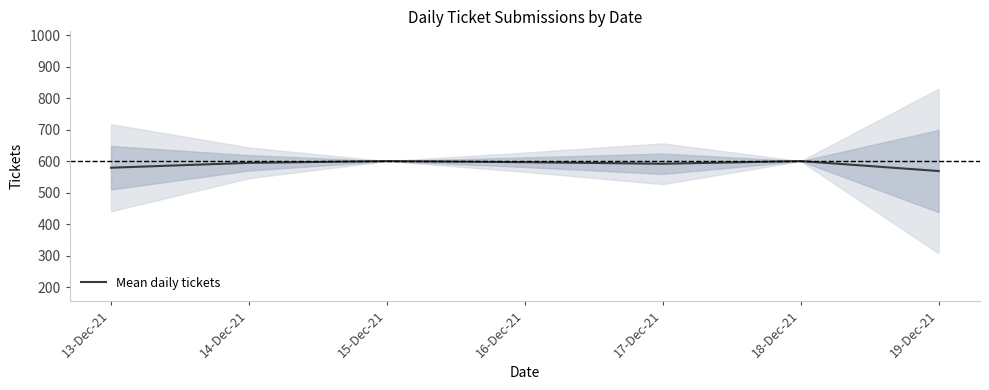

What is the label of the 3rd point from the right?

17-Dec-21